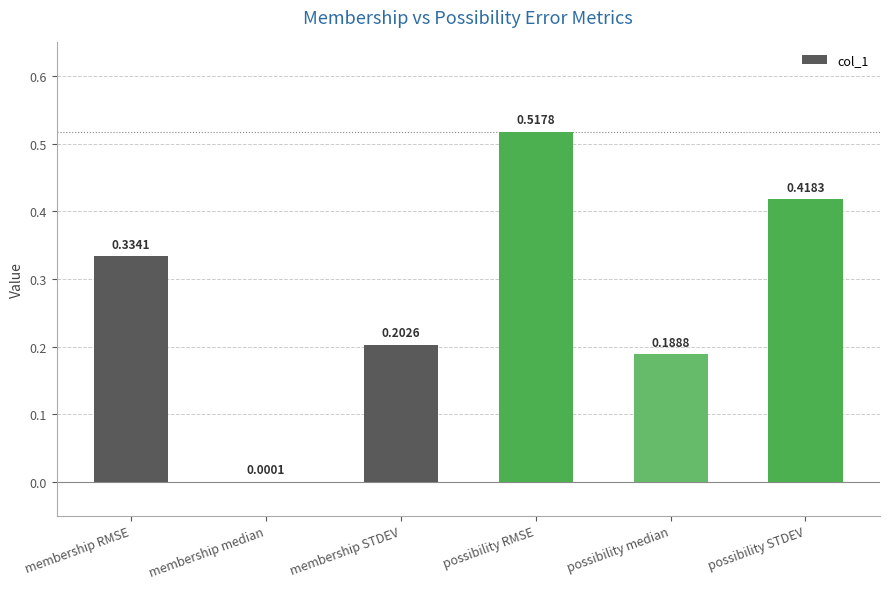

Which label corresponds to the largest value in the chart?

possibility RMSE